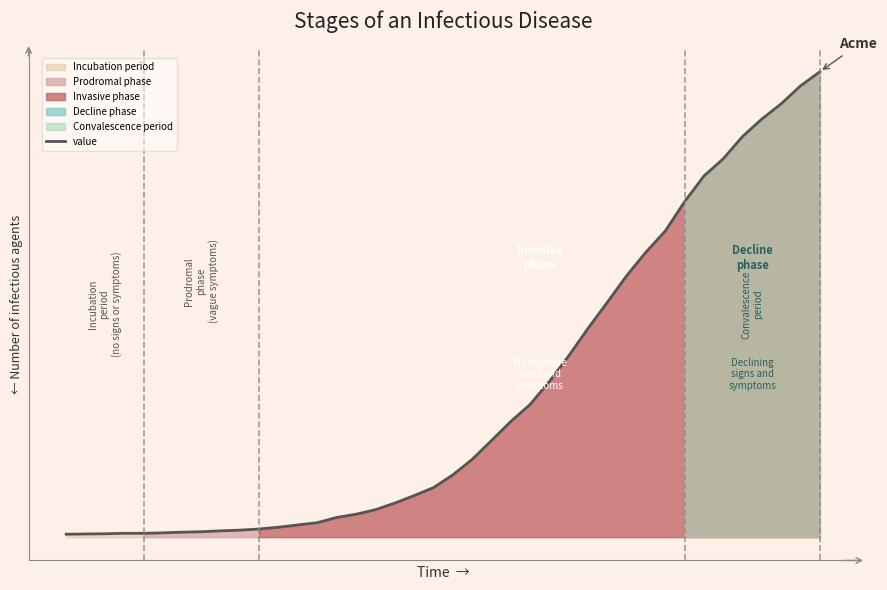

Approximately how many times larger is the value at 10 compared to 9?

1.2